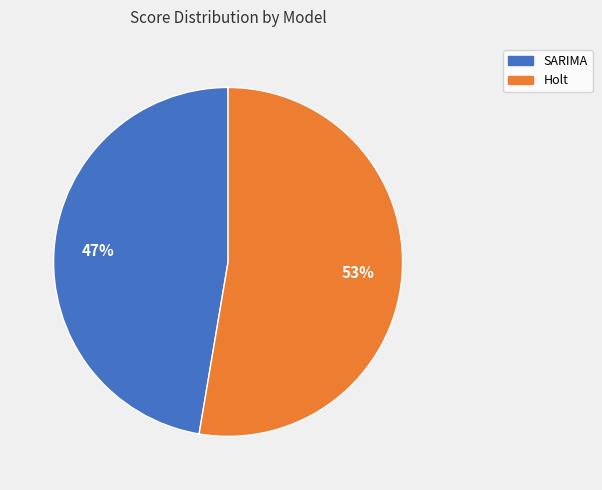

Which category accounts for the majority?

Holt